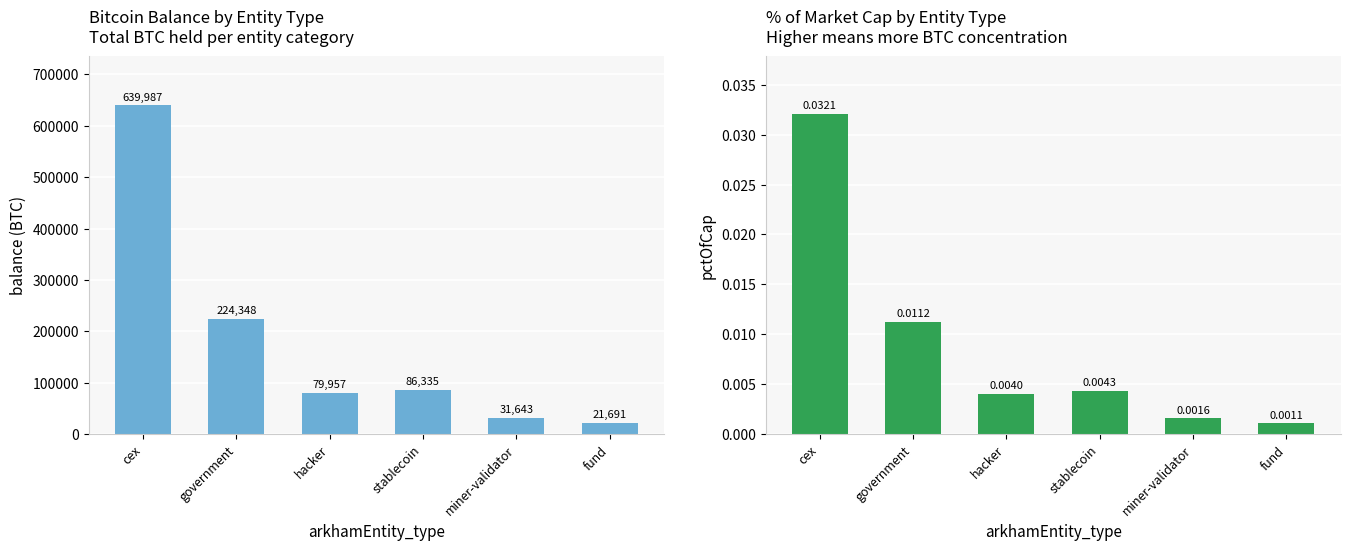

What position from the right is cex?

6